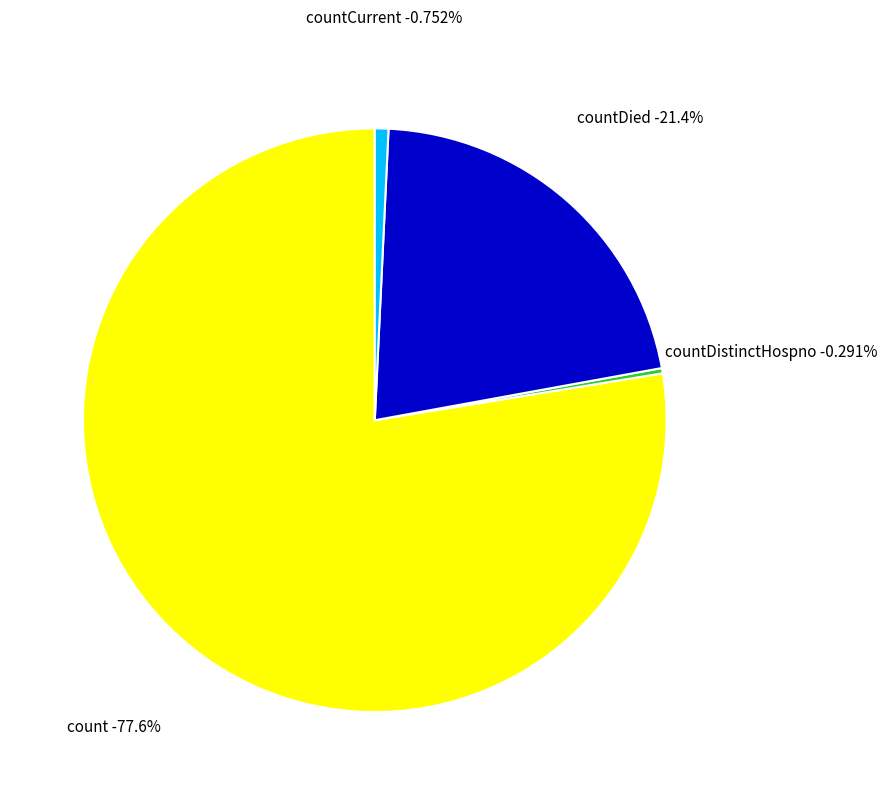

Do count and countCurrent together represent more than half of the pie?

Yes